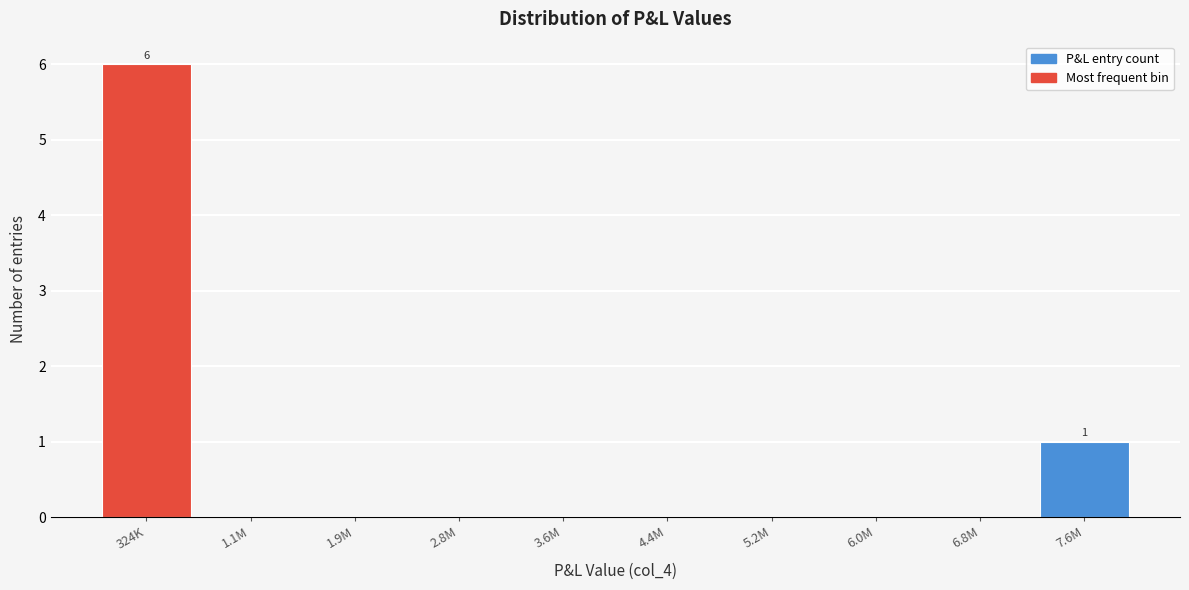

Reading left to right, what are all the values shown in this chart?

324K=6	1.1M=0	1.9M=0	2.8M=0	3.6M=0	4.4M=0	5.2M=0	6.0M=0	6.8M=0	7.6M=1